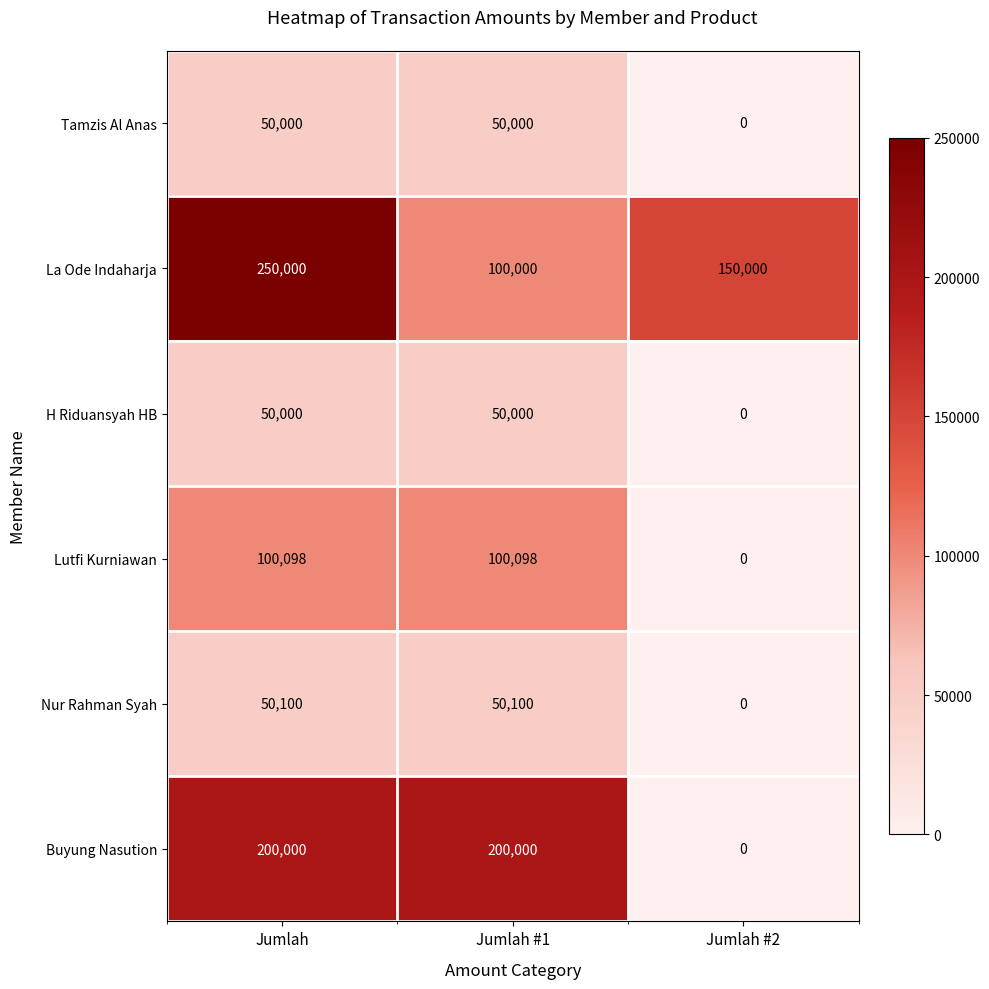

What is the spread (max minus min) of values at Jumlah #2?

150000